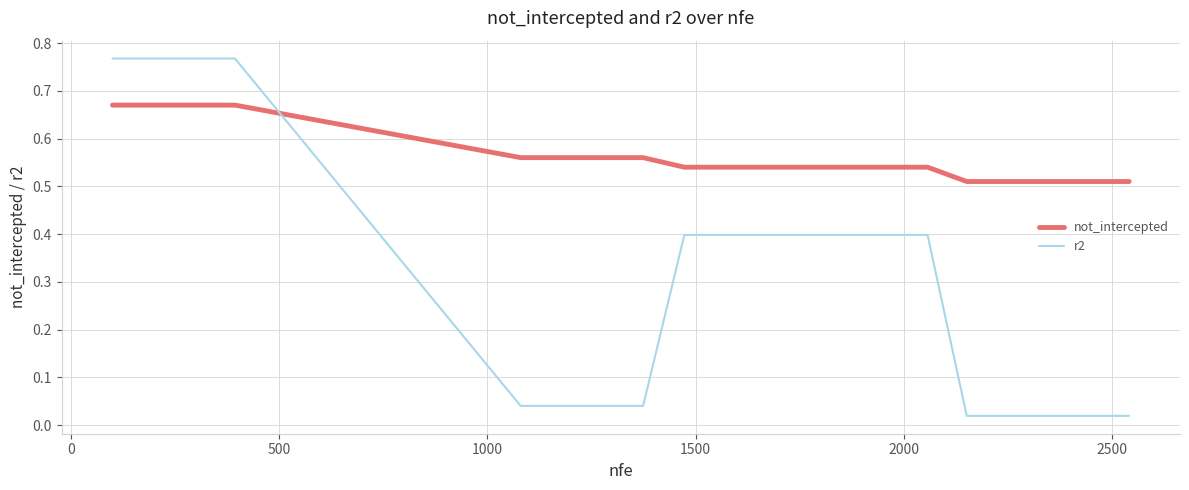

Which series ends up on top after the final intersection of not_intercepted and r2?

not_intercepted